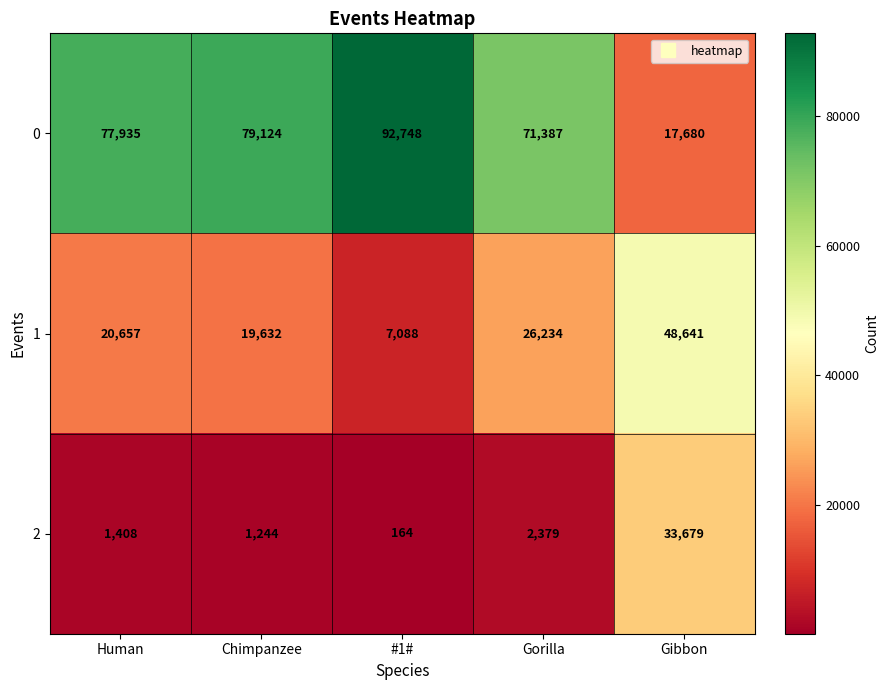

Rank the series by their average value, from highest to lowest.

0, 1, 2